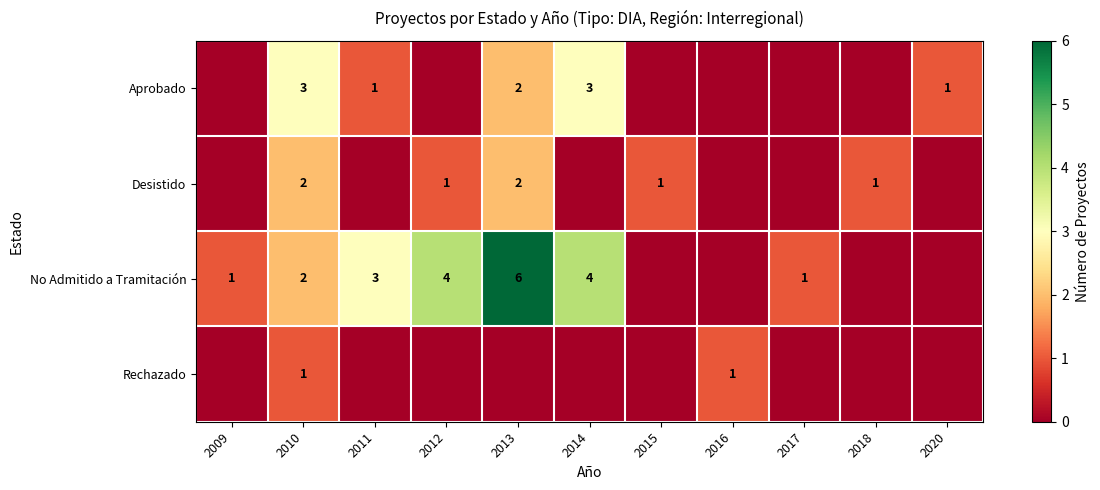

Is it true that Desistido equals 2 at 2013?

True